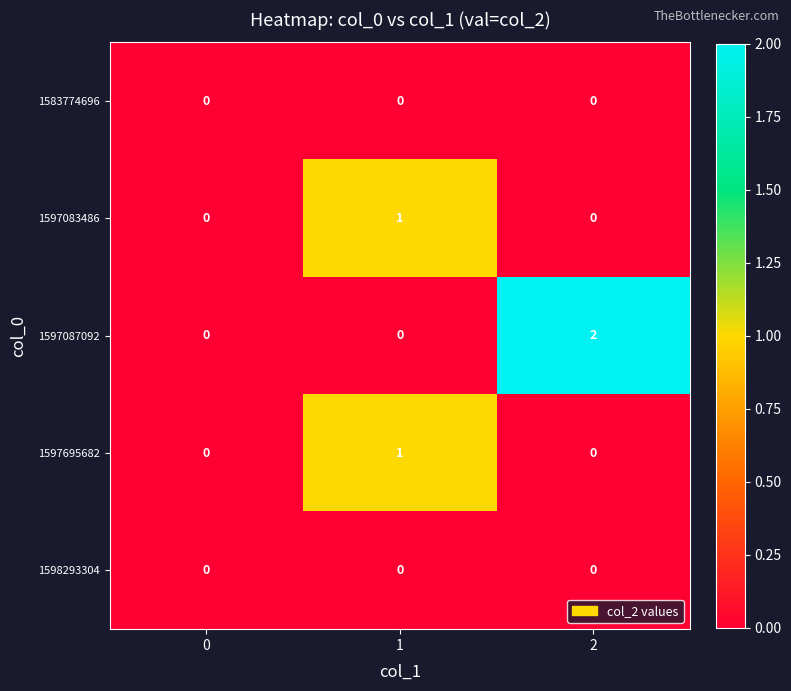

Is it true that 1597083486 equals 0 at 0?

True